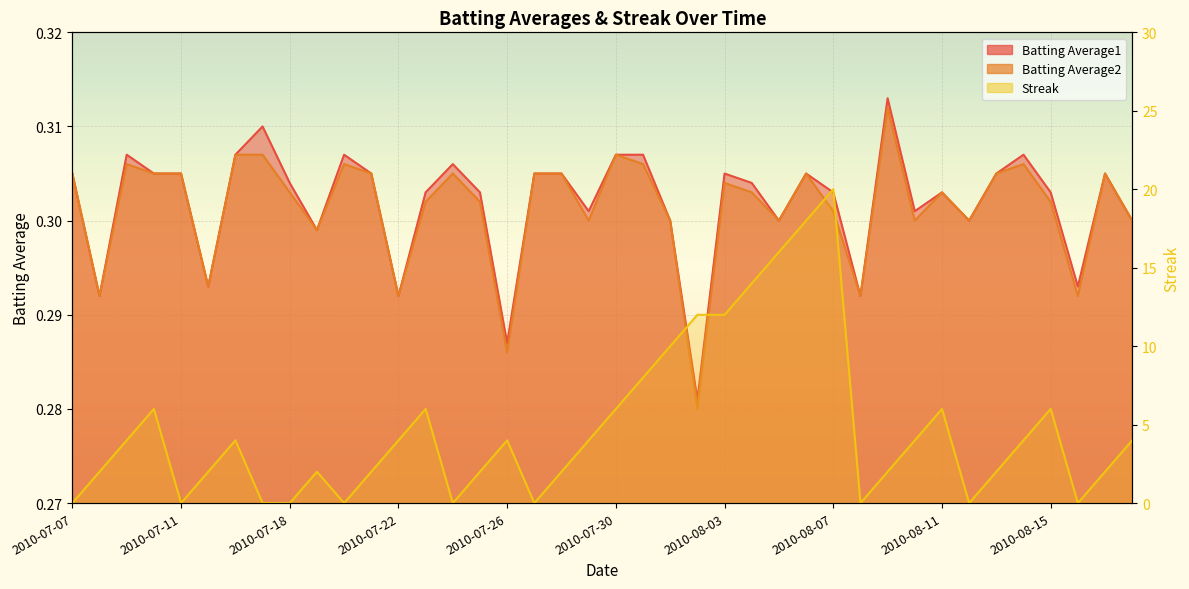

True or false: Batting Average1 and Batting Average2 cross at least once.

False